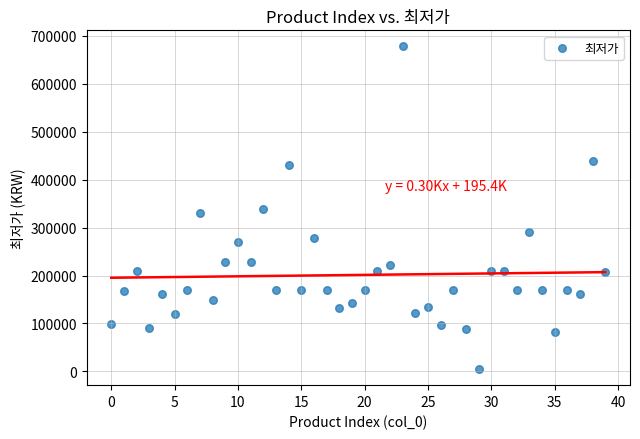

What is the range of Y values (max minus min)?

672900